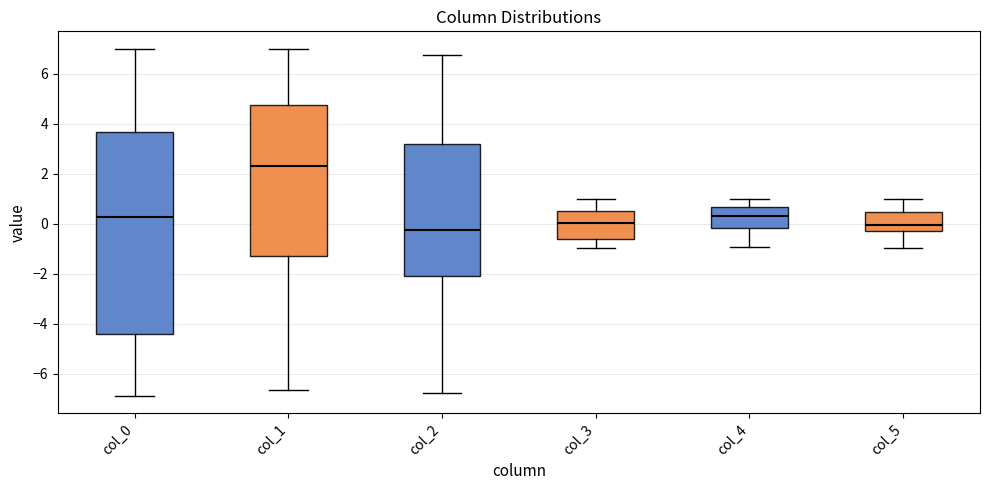

Which box has the highest median line?

col_1